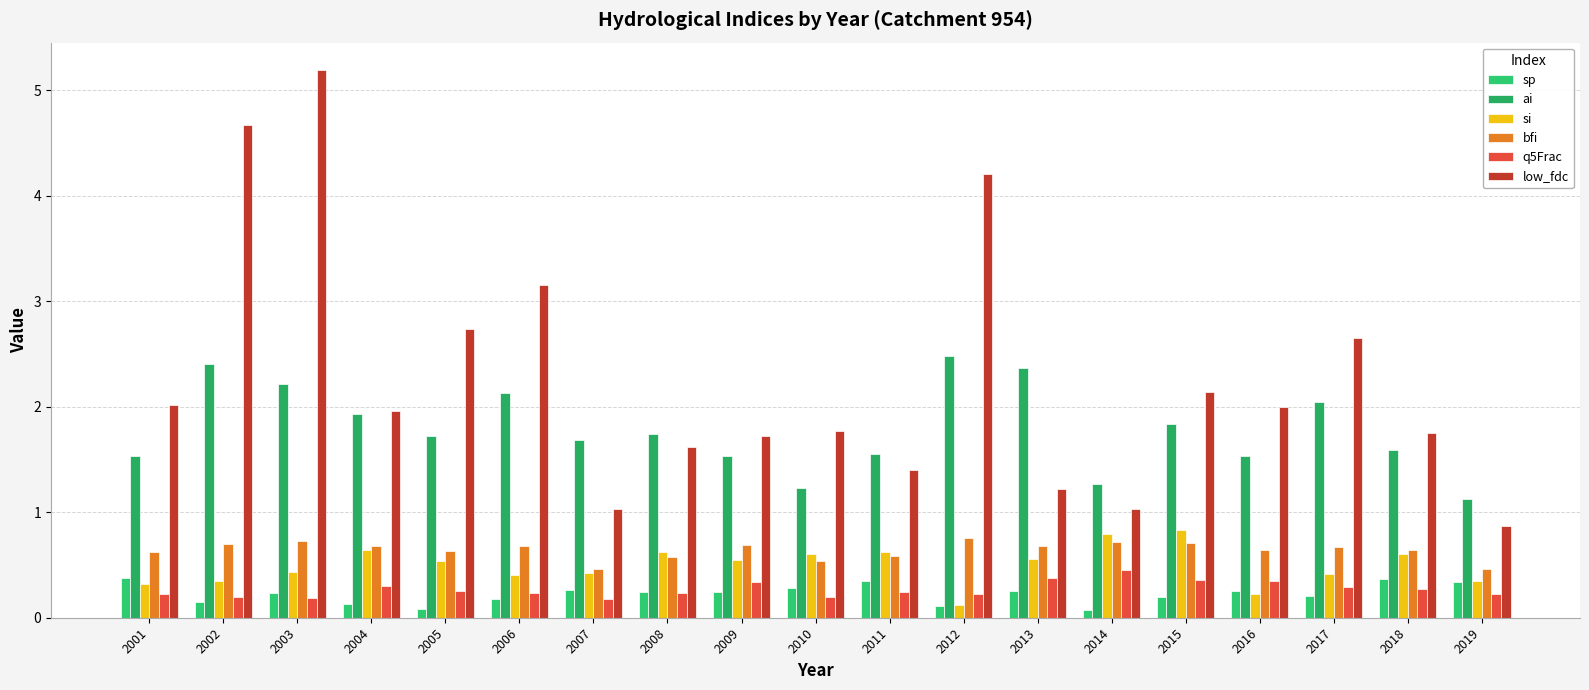

Is it true that low_fdc equals 2.0 at 2001?

True